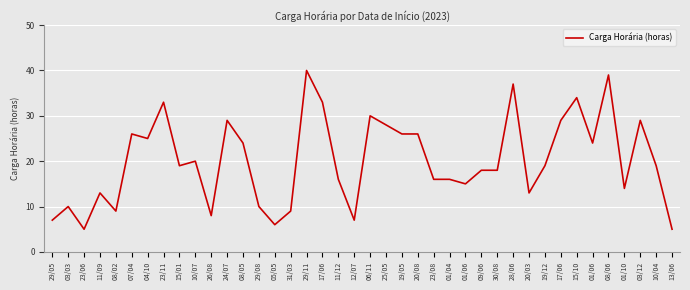

Count the number of data series in this chart.

1